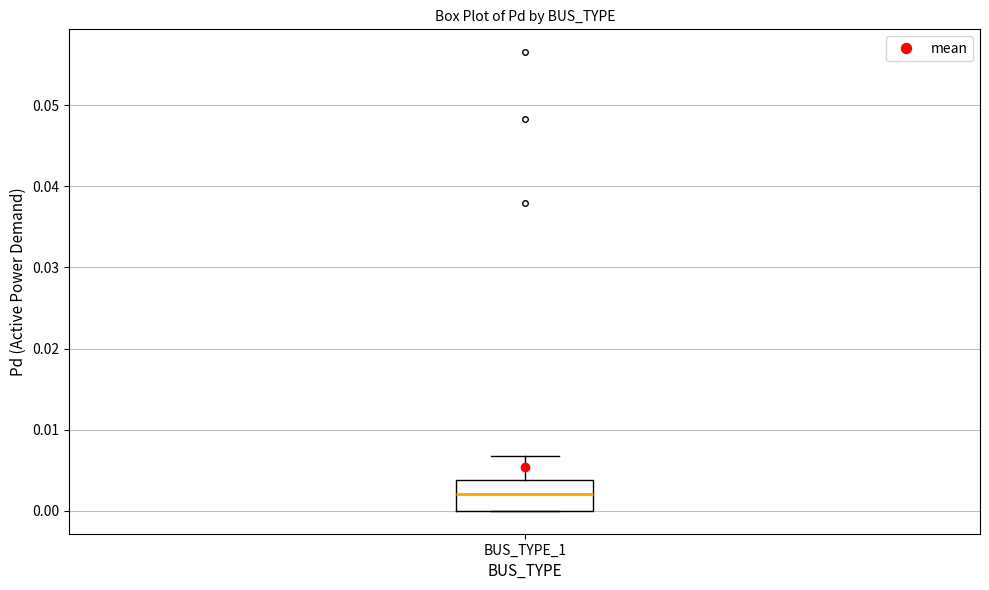

Where is the lower edge of the box for BUS_TYPE_1 on the y-axis? The values are not printed on the chart, so give them approximately, as read against the axis.

0.000